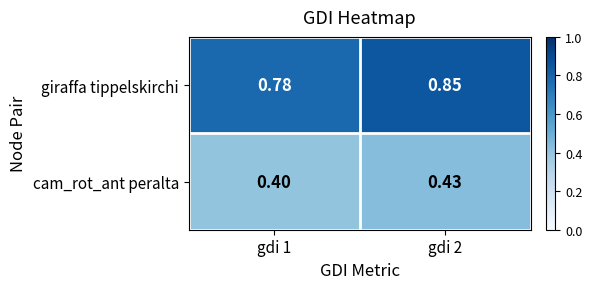

Which series has the largest total across all categories?

giraffa tippelskirchi